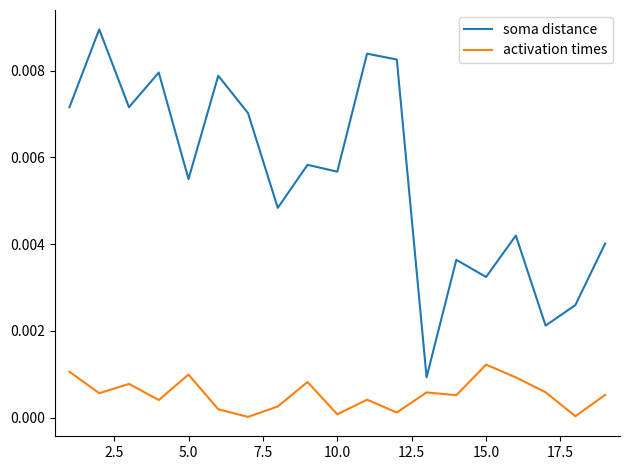

True or false: activation times and soma distance cross at least once.

False